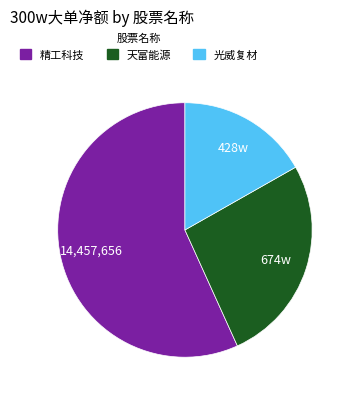

The 光威复材 slice represents 11% of the pie. True or false?

False